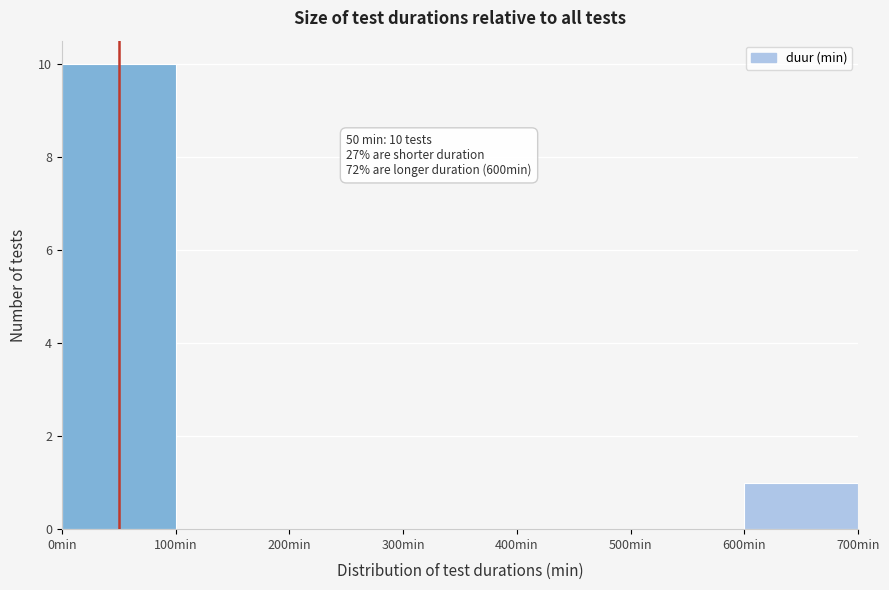

Over which range of the x-axis is the bar tallest?

0 to 100